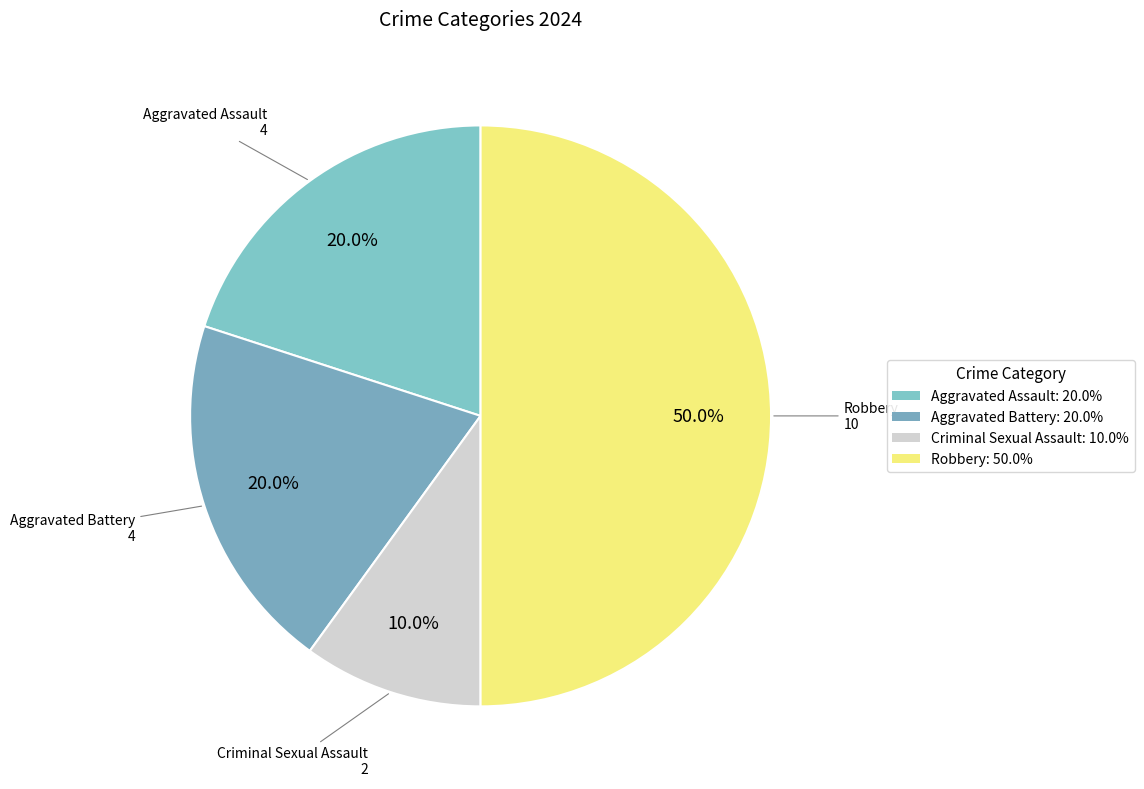

Do Aggravated Assault and Aggravated Battery together represent more than half of the pie?

No